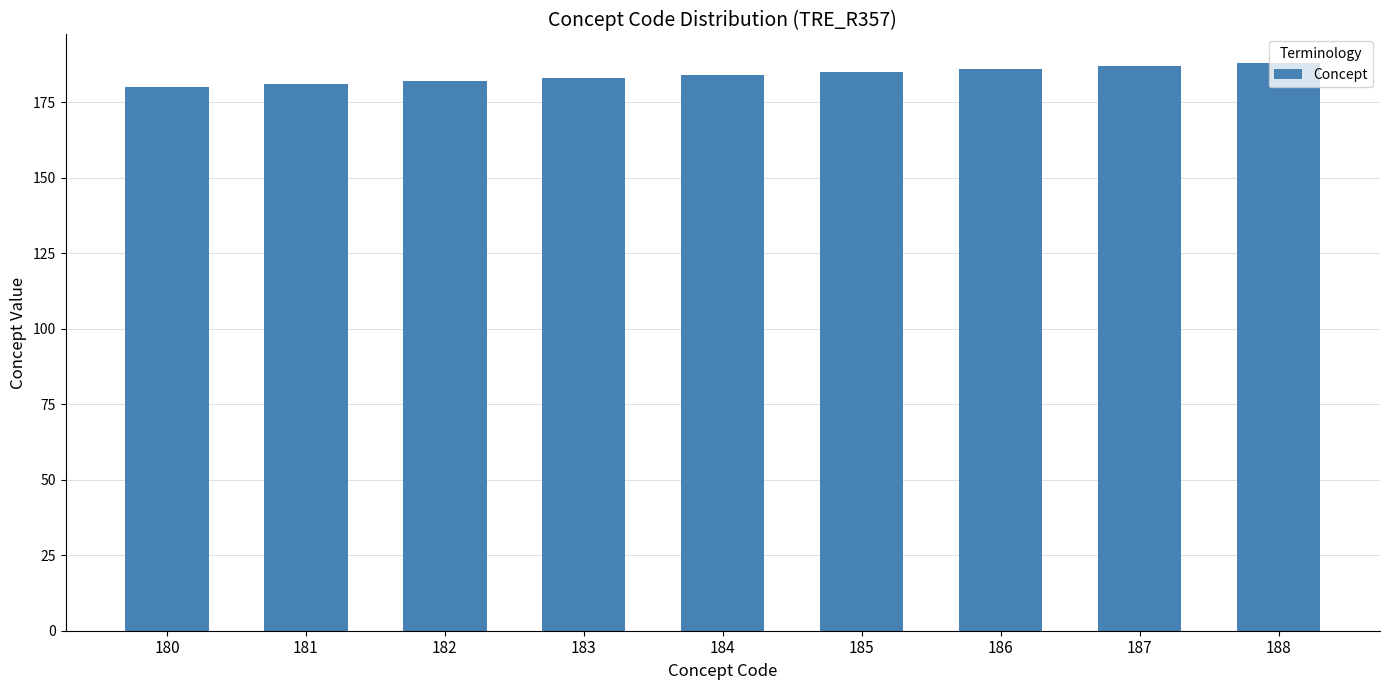

How many values are between 182 and 186?

5